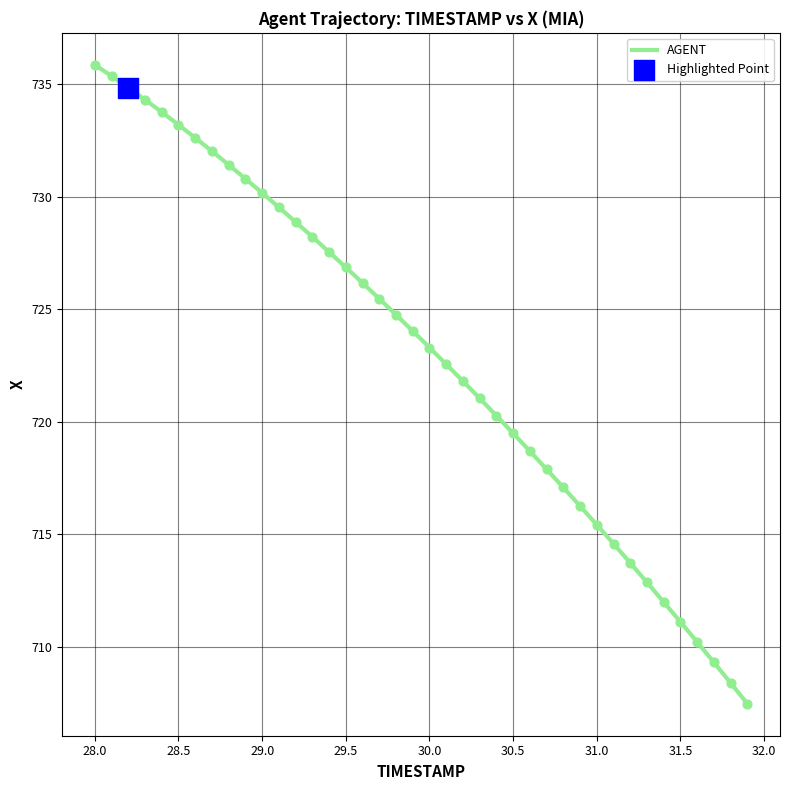

What is the difference between the maximum and minimum values?

28.4